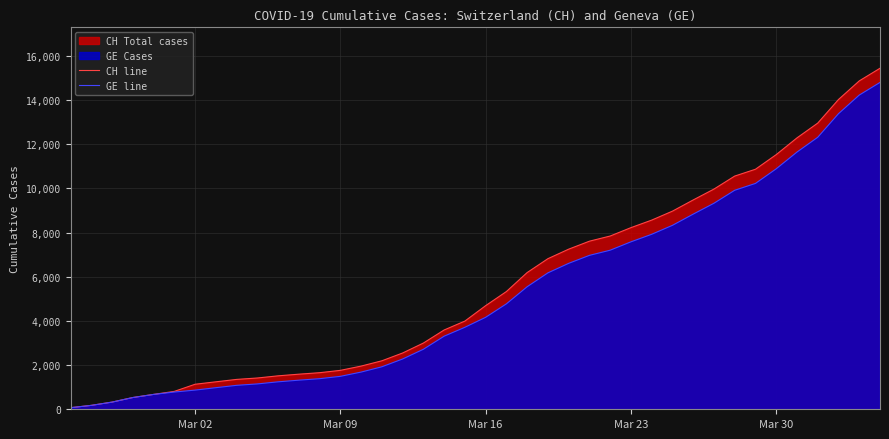

What is the difference between the maximum and minimum values in the CH line series?

15367